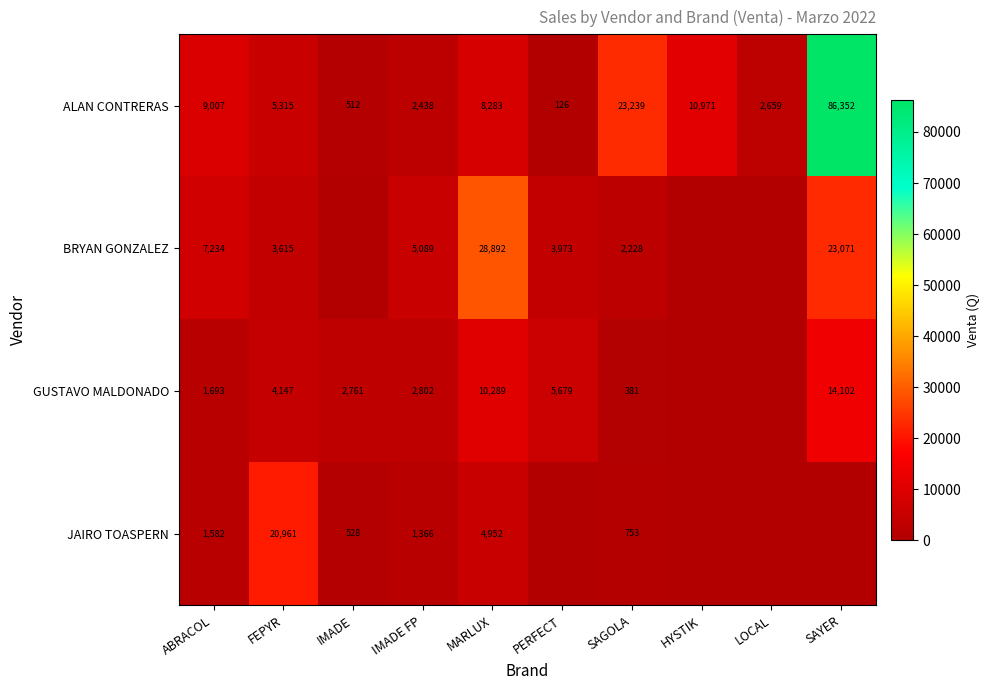

At which label does ALAN CONTRERAS reach its peak?

SAYER